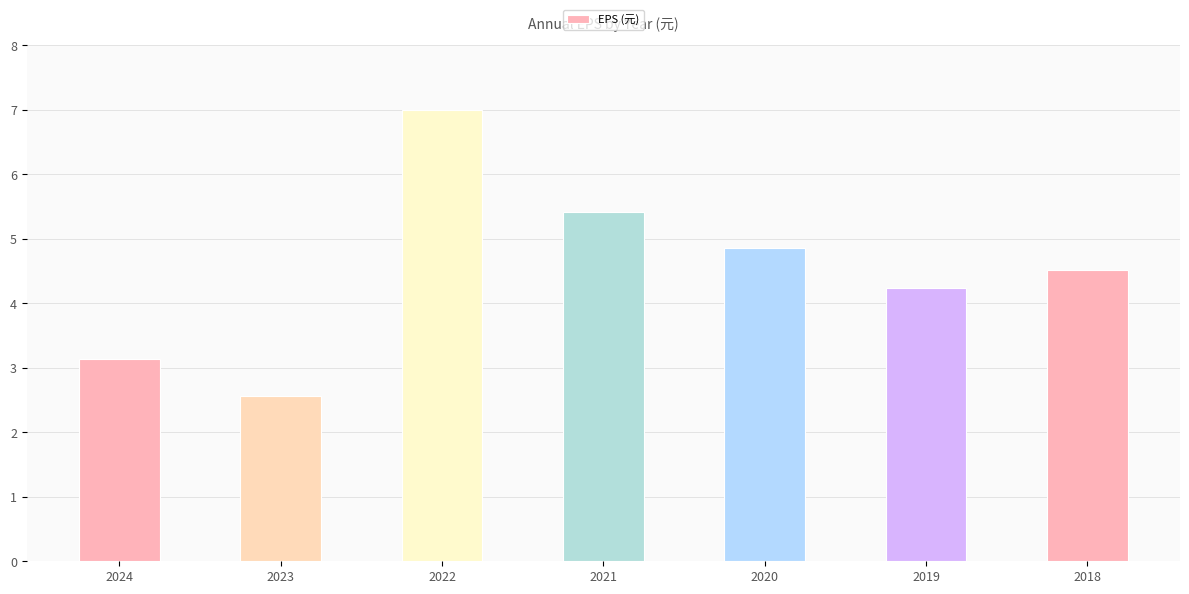

What is the ratio of the value at 2023 to the value at 2021?

0.5